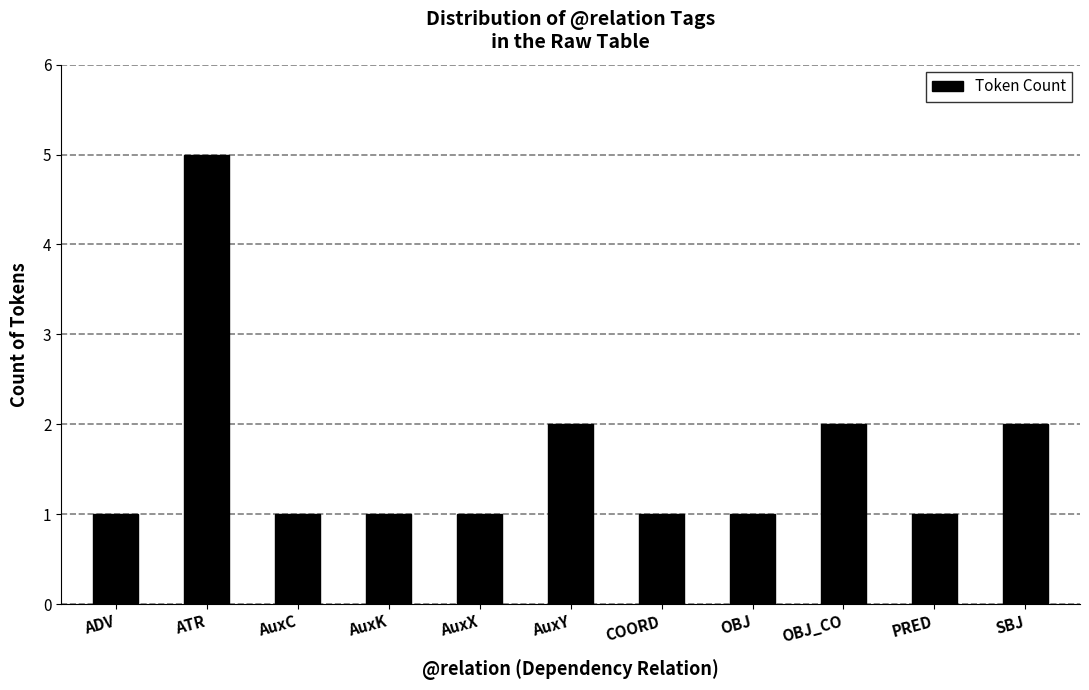

Which category has the highest value across all series?

ATR